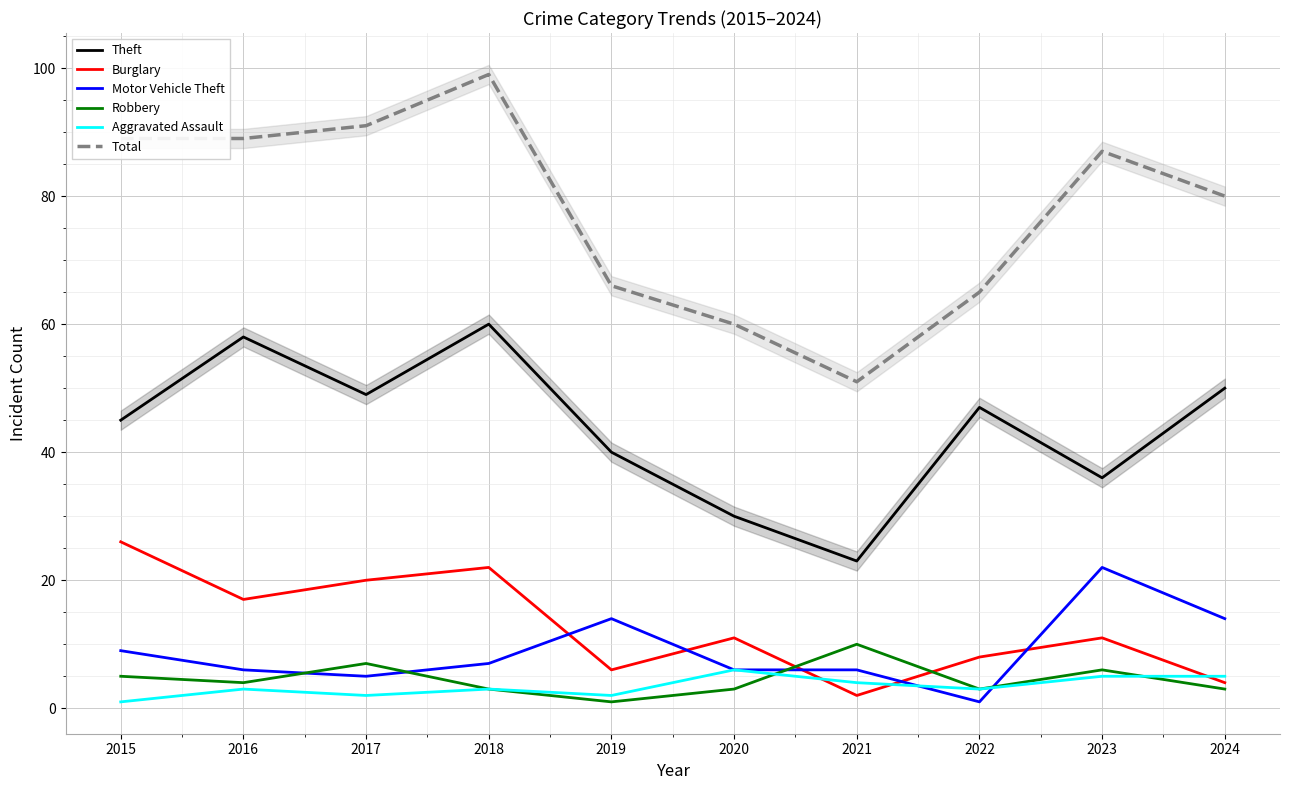

Between which two adjacent categories do Motor Vehicle Theft and Aggravated Assault first intersect?

2021 and 2022